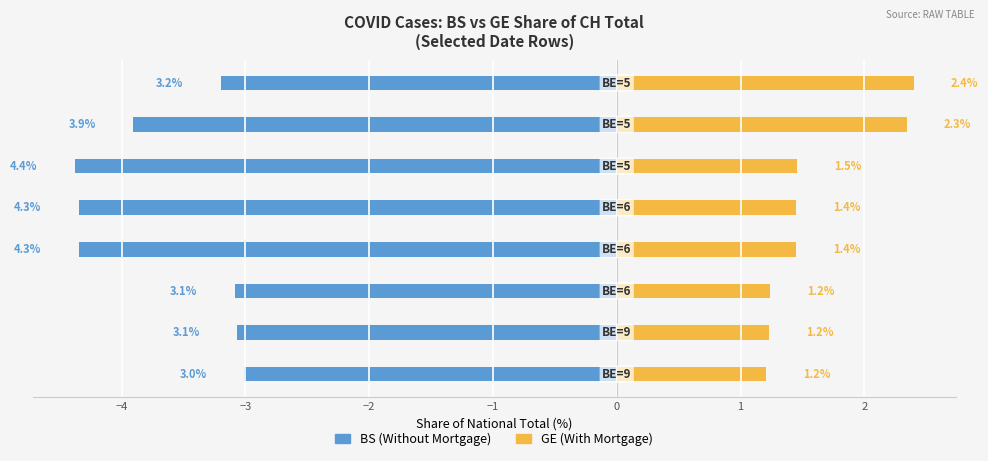

List the series in order of their peak value, lowest first.

BS (Without Mortgage), GE (With Mortgage)